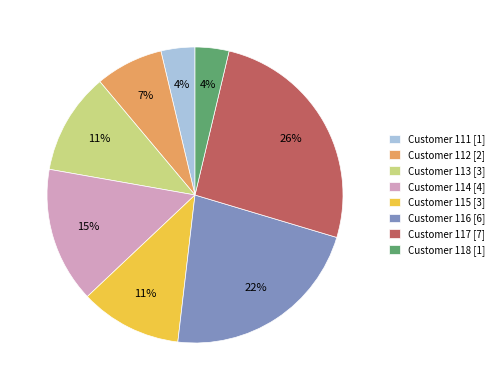

Is it true that Customer 117 [7] is 16% of the pie?

False